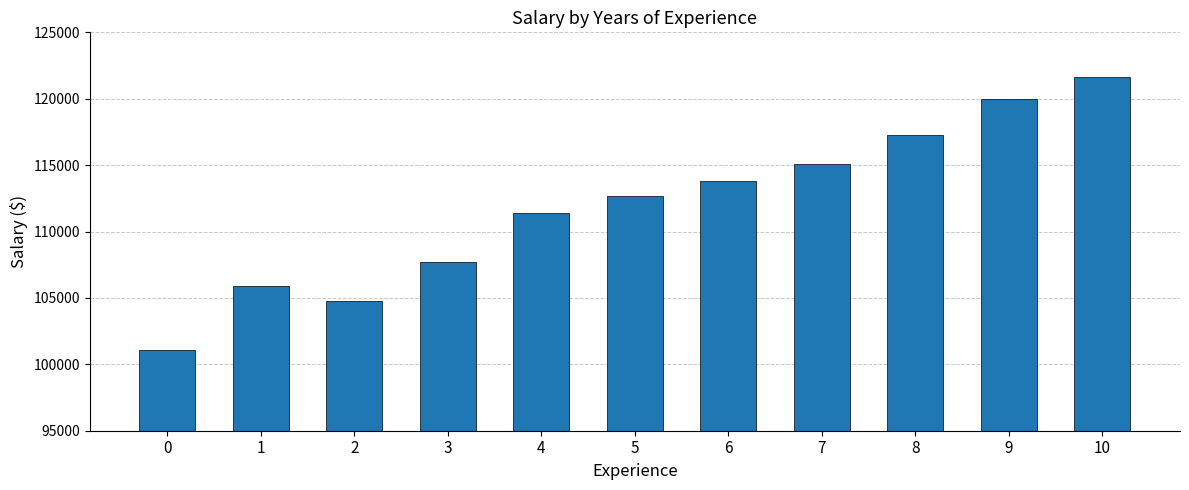

Count the number of categories in the chart.

11